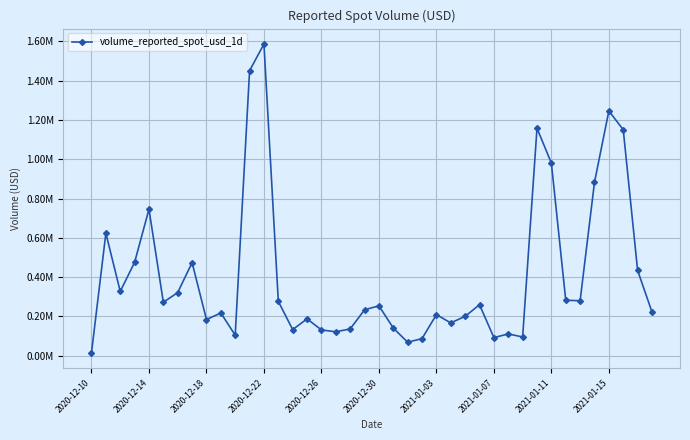

Is this an area chart (filled region under the line)?

No